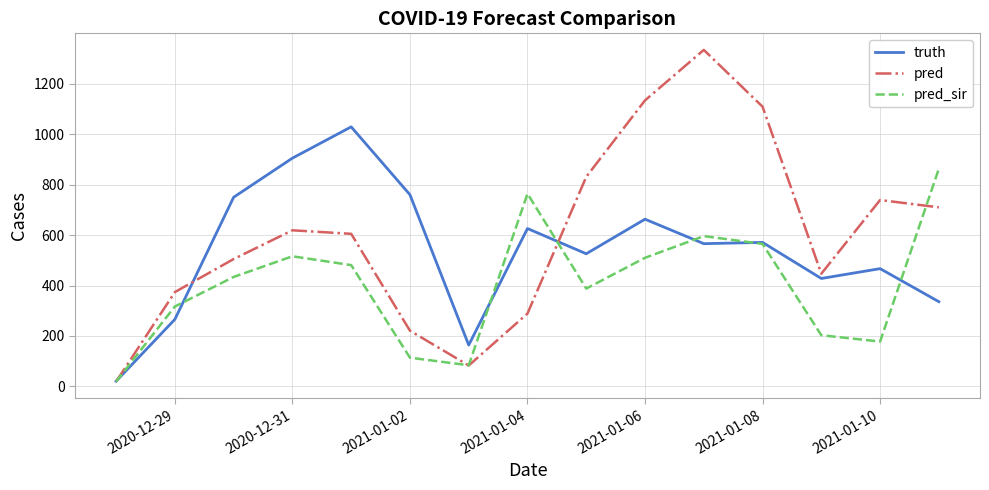

What is the highest value of the pred series?

1334.0